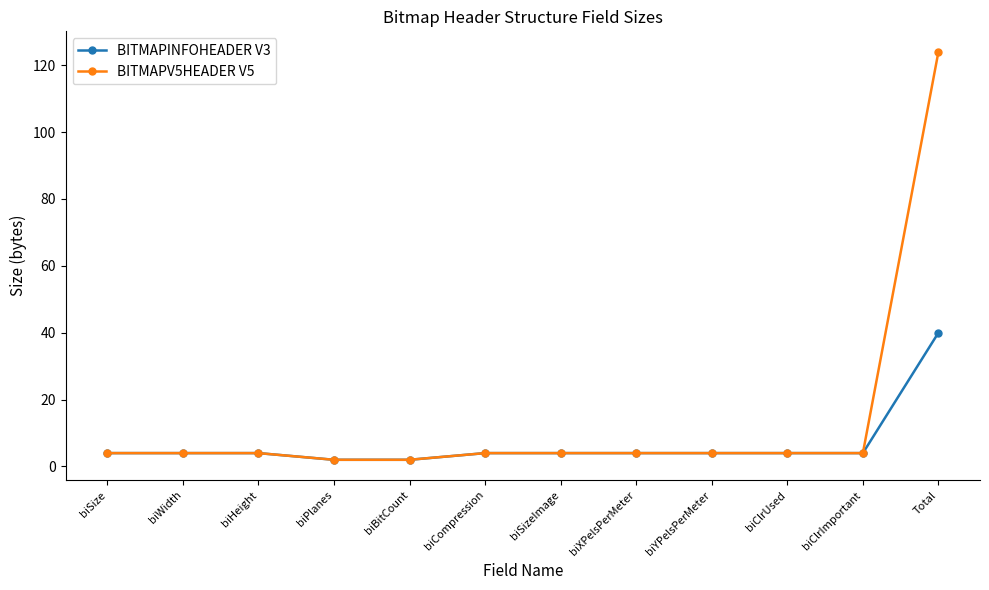

Which category has the highest value across all series?

Total